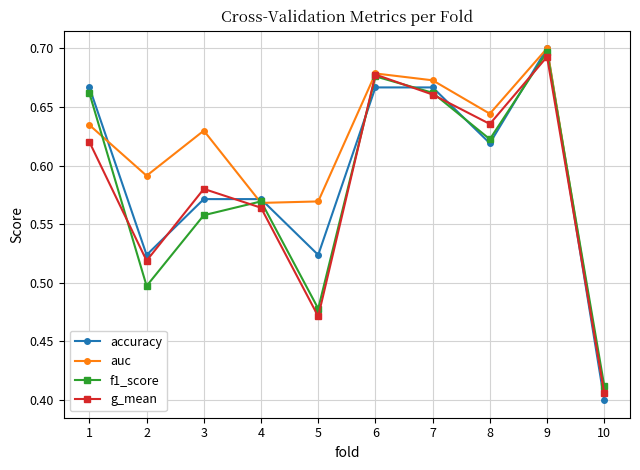

At which category does auc reach its first local peak?

3